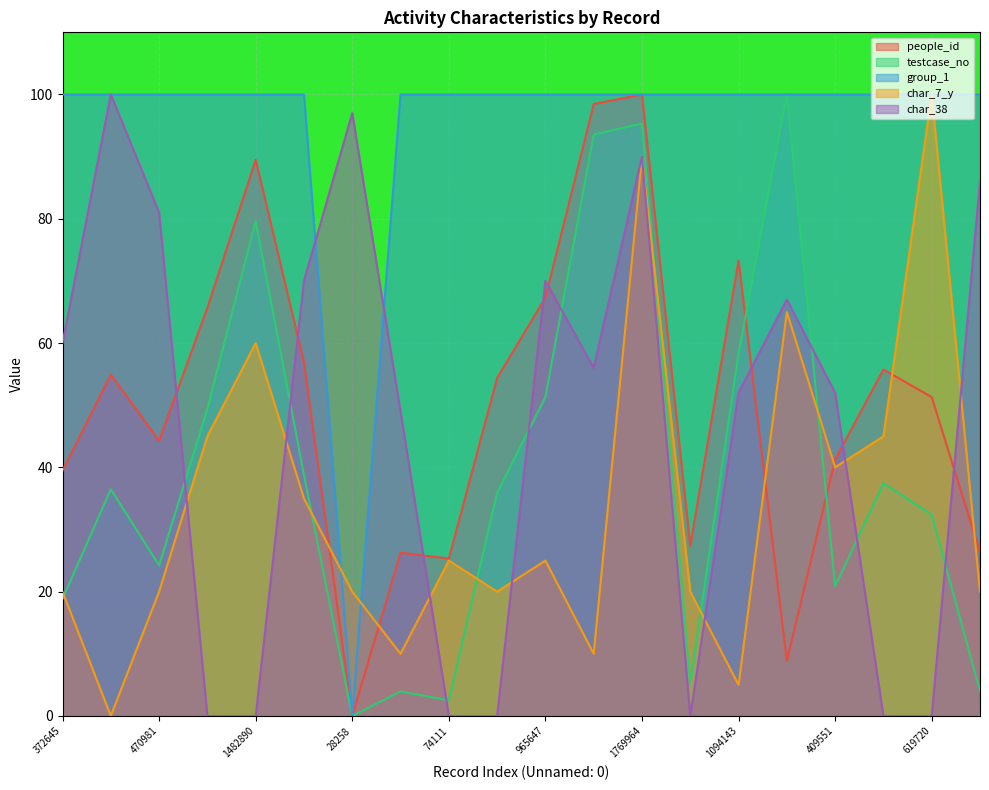

Which has a higher value, 736553 or 1094143?

1094143